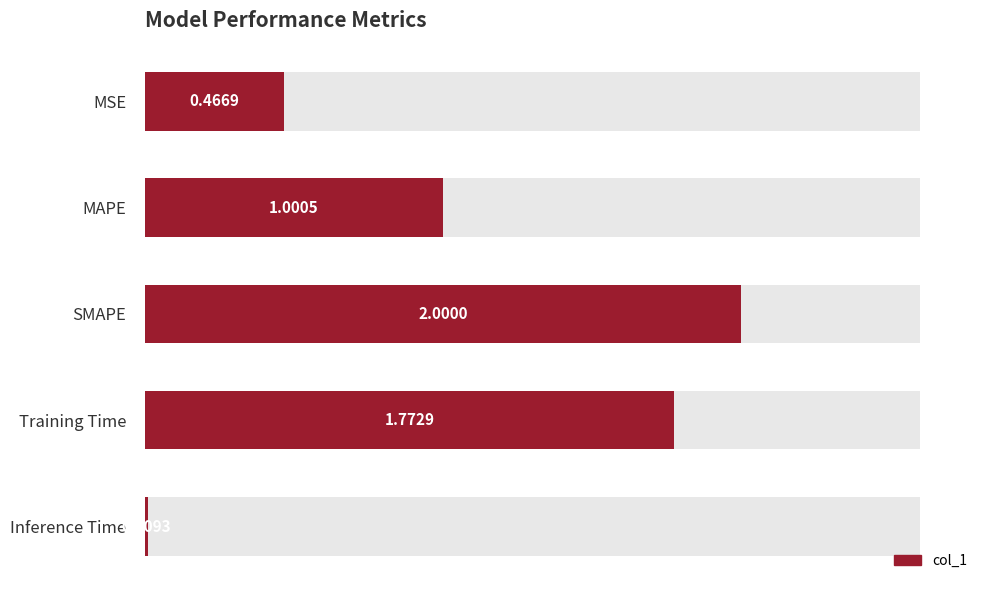

How many bars are there in total?

5